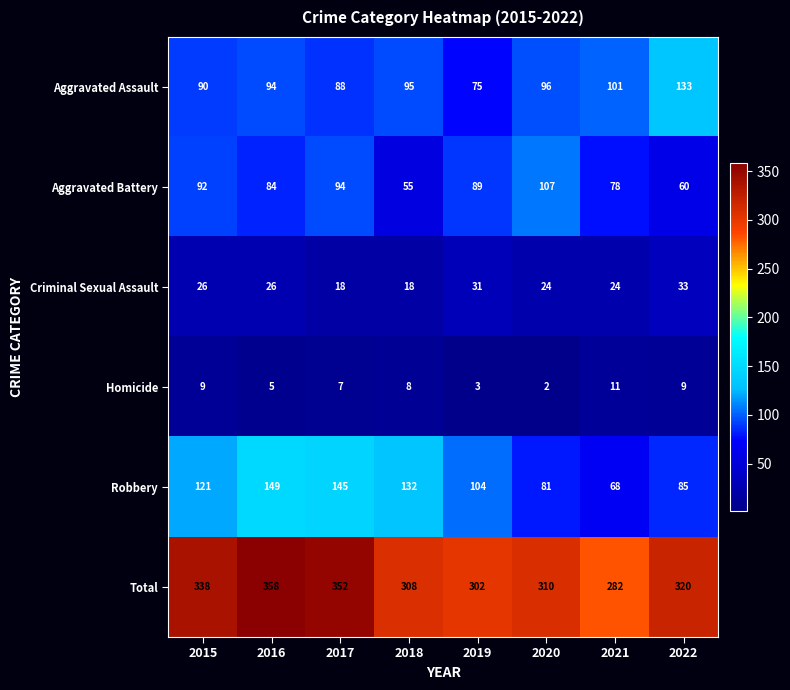

What is the total value across all series at 2020?

620